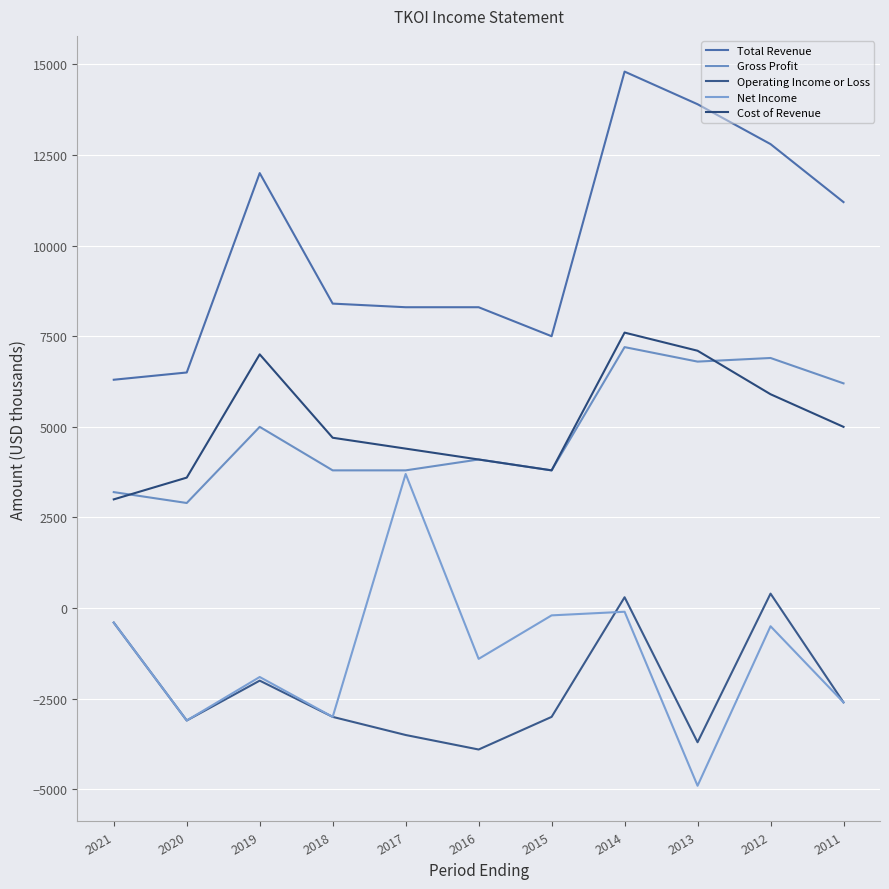

List the labels in order of Operating Income or Loss value, largest first.

2012, 2014, 2021, 2019, 2011, 2018, 2015, 2020, 2017, 2013, 2016